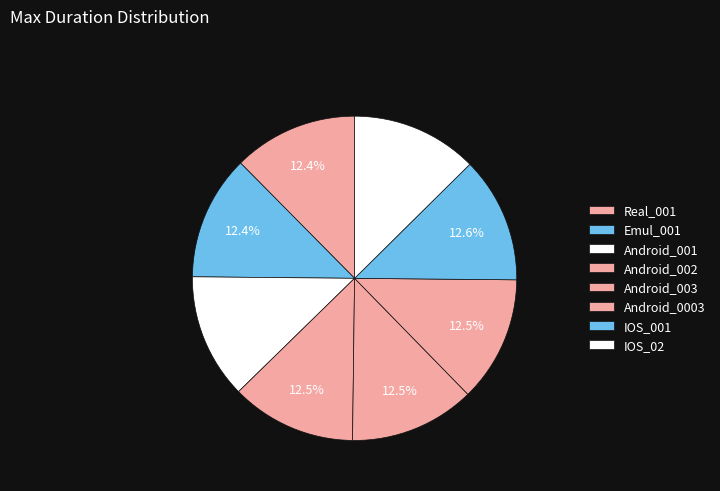

What is the ratio of the value at Android_001 to the value at Android_003?

1.0